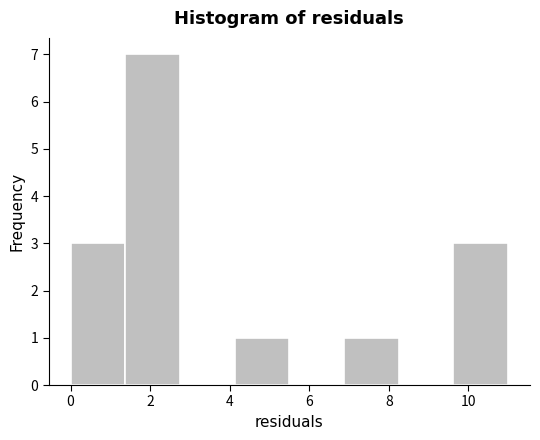

Reading left to right, list every bar in this chart as the range it spans on the x-axis followed by its height. Neither the bar edges nor the heights are printed on the chart, so give them approximately, as read against the axes.

0.0 to 1.4: 3
1.4 to 2.8: 7
2.8 to 4.2: 0
4.2 to 5.6: 1
5.6 to 6.8: 0
6.8 to 8.2: 1
8.2 to 9.6: 0
9.6 to 11.0: 3